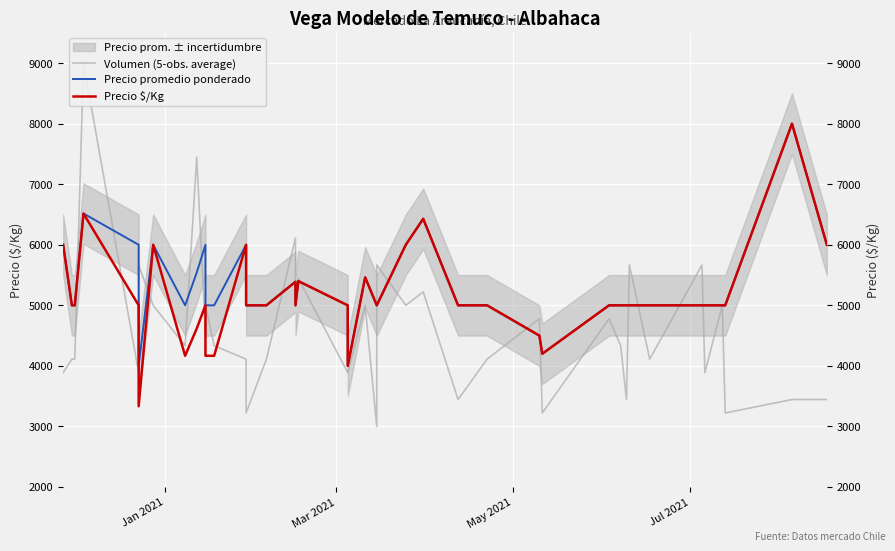

How many lines are shown in the chart?

3